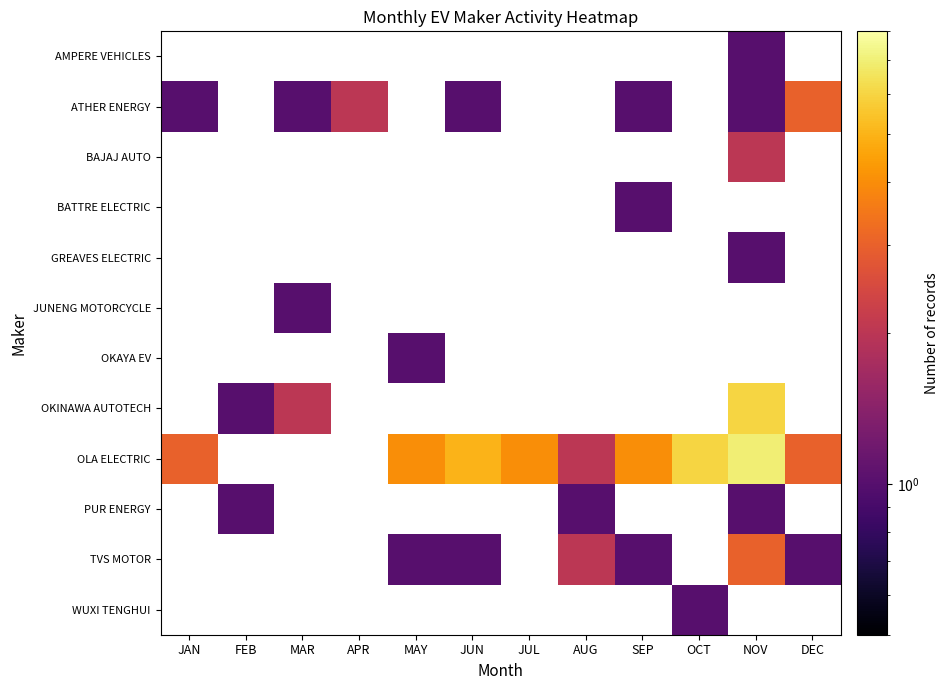

Which series has the largest range (max minus min)?

OLA ELECTRIC